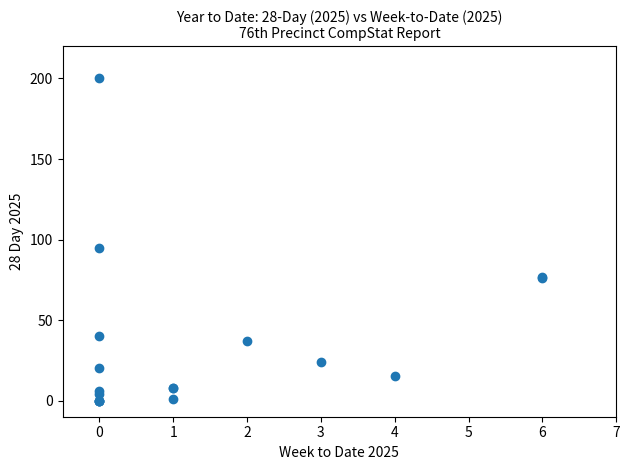

What Y value in the scatter plot is closest to 100?

95